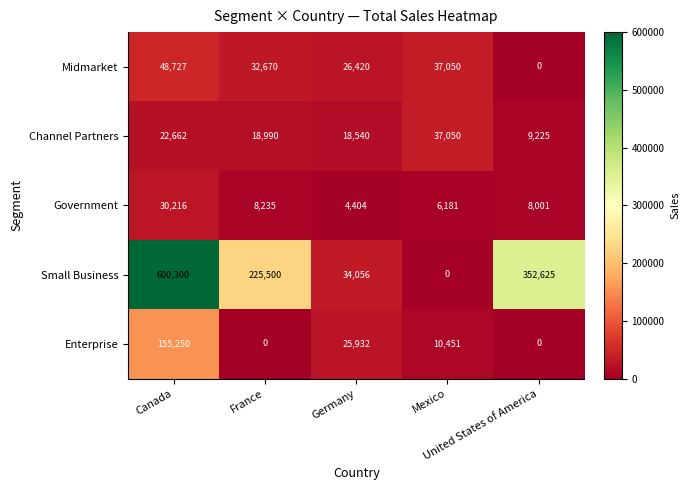

What is the minimum value for Channel Partners?

9225